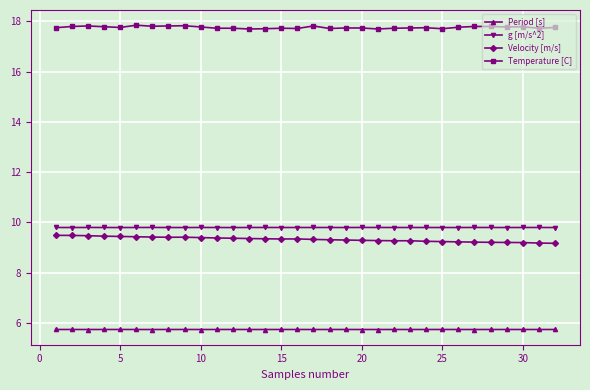

What is the average value of the Velocity [m/s] series?

9.3